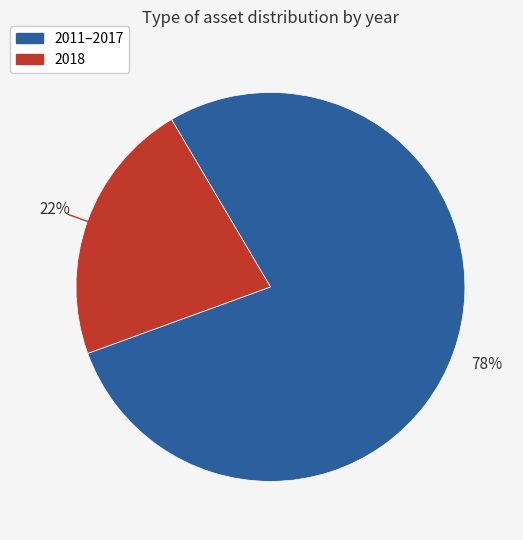

To the nearest percent, what is the difference between the largest and smallest slice percentages?

56%